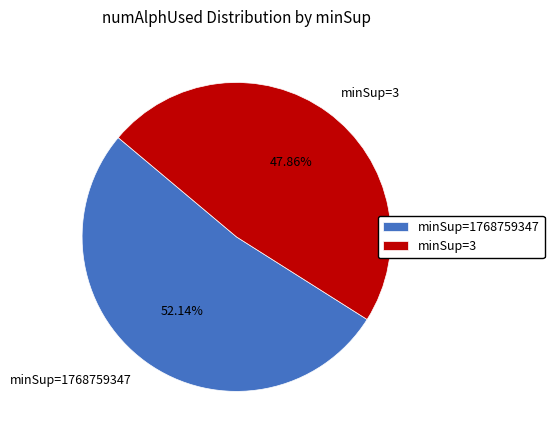

Which slice represents more than half of the pie?

minSup=1768759347